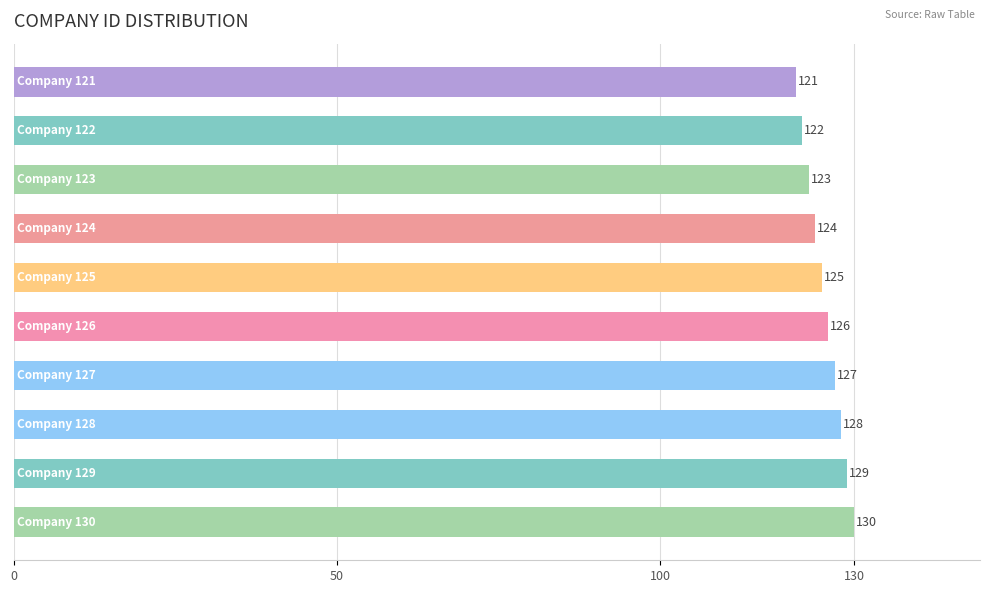

What is the difference between the second highest and minimum values?

8